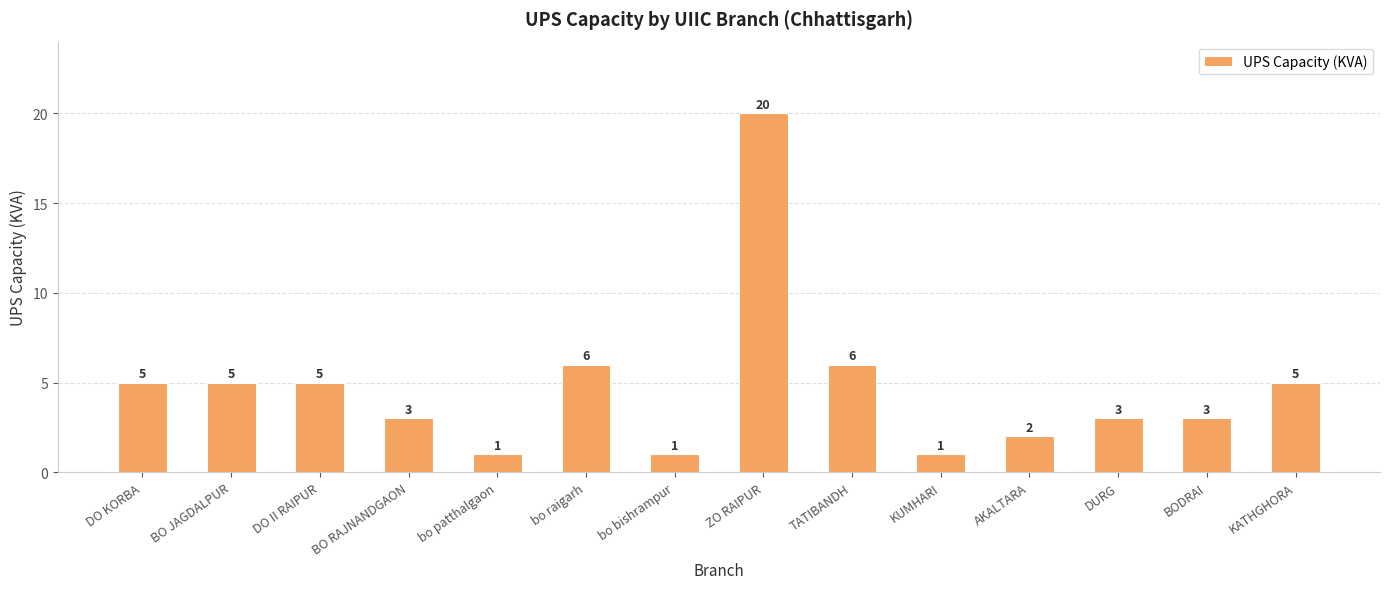

How many bars are there in total?

14